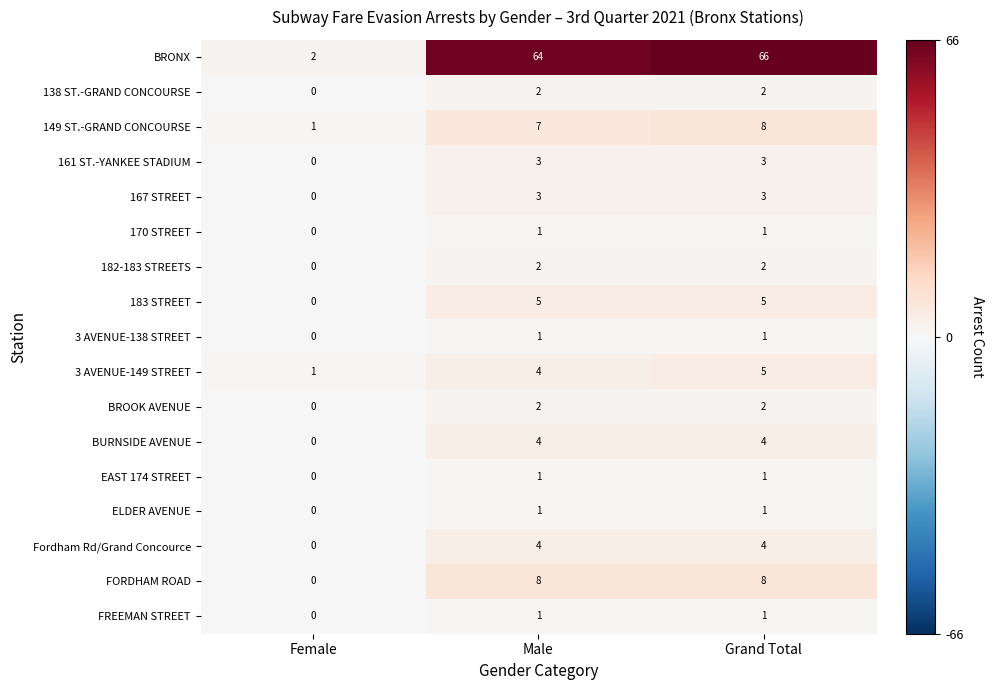

Is it true that 170 STREET equals 0 at Female?

True